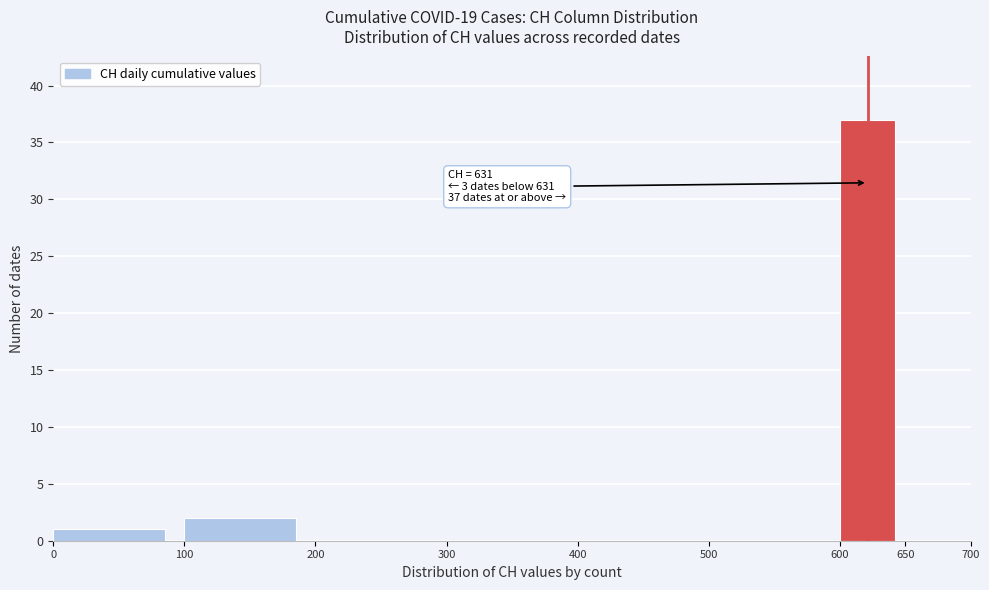

Which range on the x-axis has the tallest bar?

600 to 650